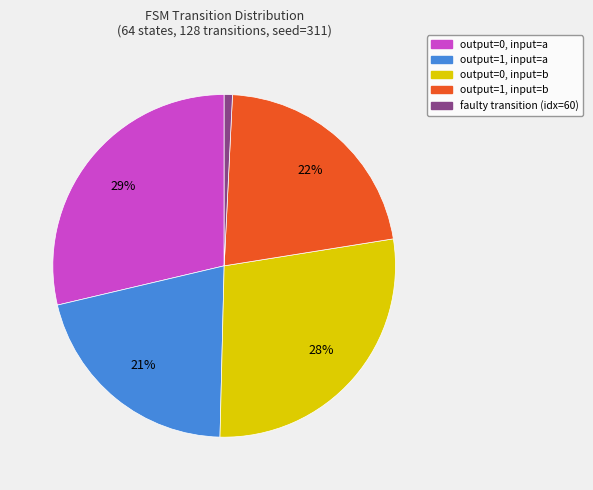

To the nearest percent, what portion does faulty transition (idx=60) represent?

1%